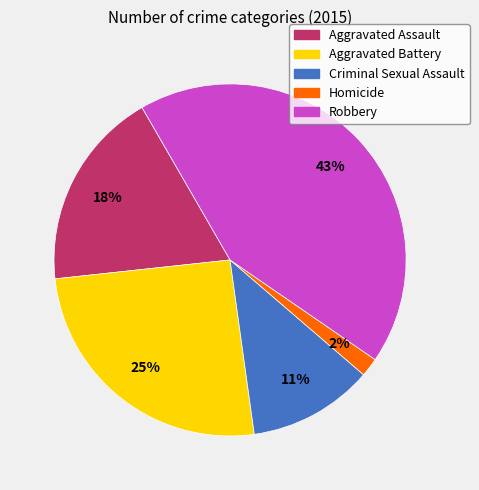

Which category has the smallest portion of the pie?

Homicide